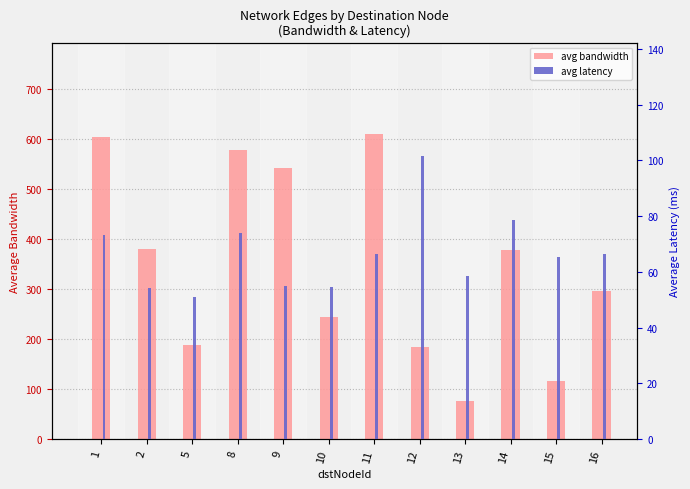

Reading left to right, transcribe all the data shown in this chart.

avg bandwidth: 602.3	379.0	189.0	578.0	541.8	243.0	609.0	184.0	77.0	378.7	116.0	296.0
avg latency: 73.3	54.4	51.0	74.0	54.8	54.5	66.3	101.6	58.4	78.7	65.5	66.5